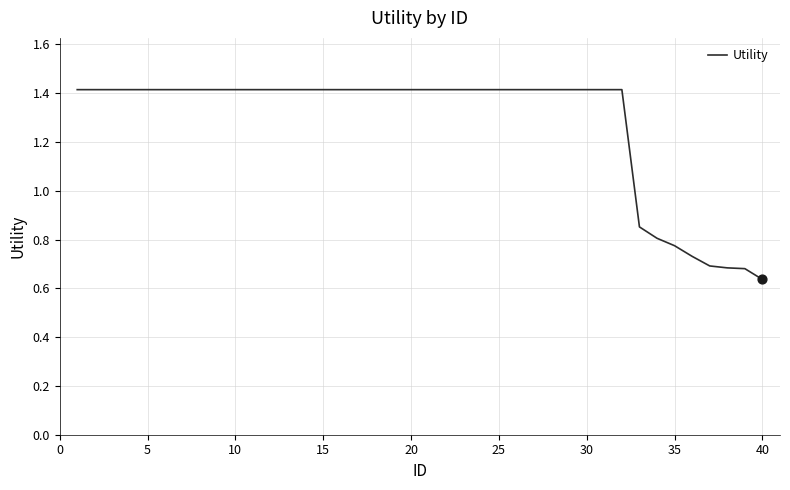

What is the greatest value displayed?

1.4